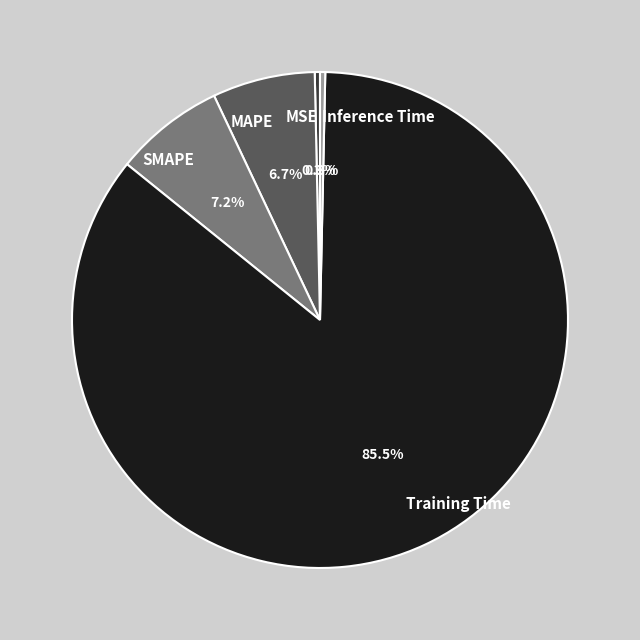

Combined, do Training Time and MSE account for over 50%?

Yes